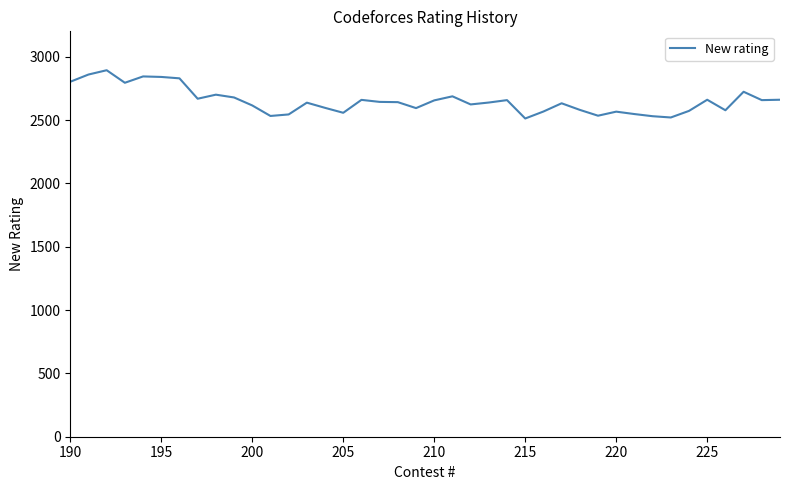

What is the difference between the maximum and minimum values?

381